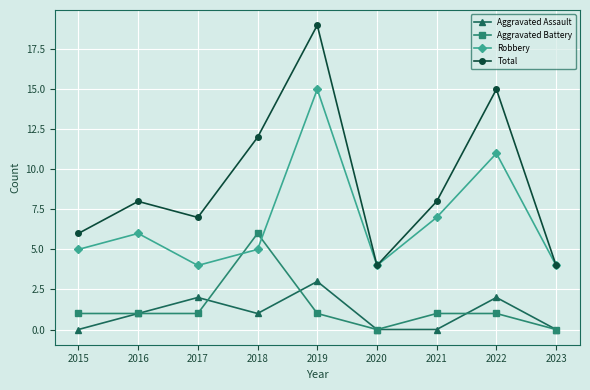

How many lines are shown in the chart?

4